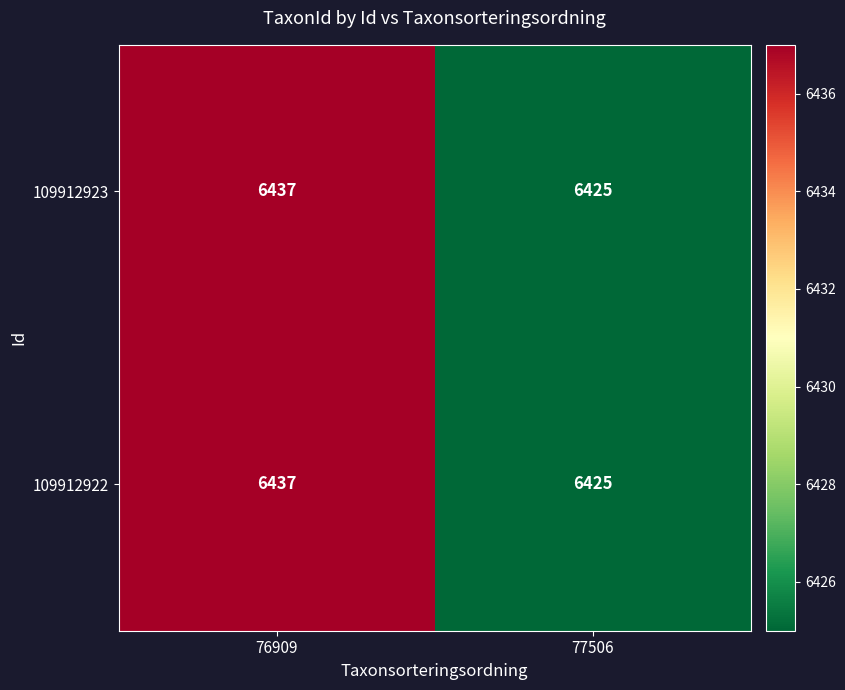

What is the maximum value for 109912923?

6437